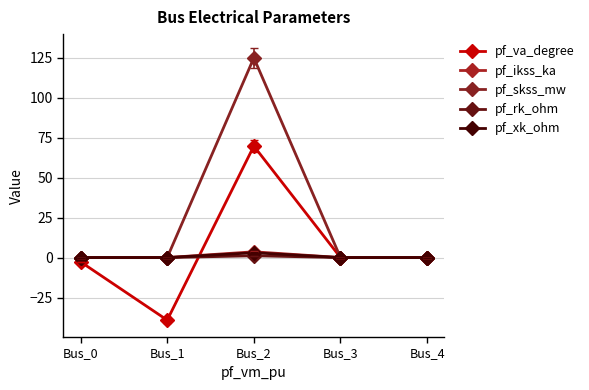

Which category has the highest value in the pf_ikss_ka series?

Bus_2